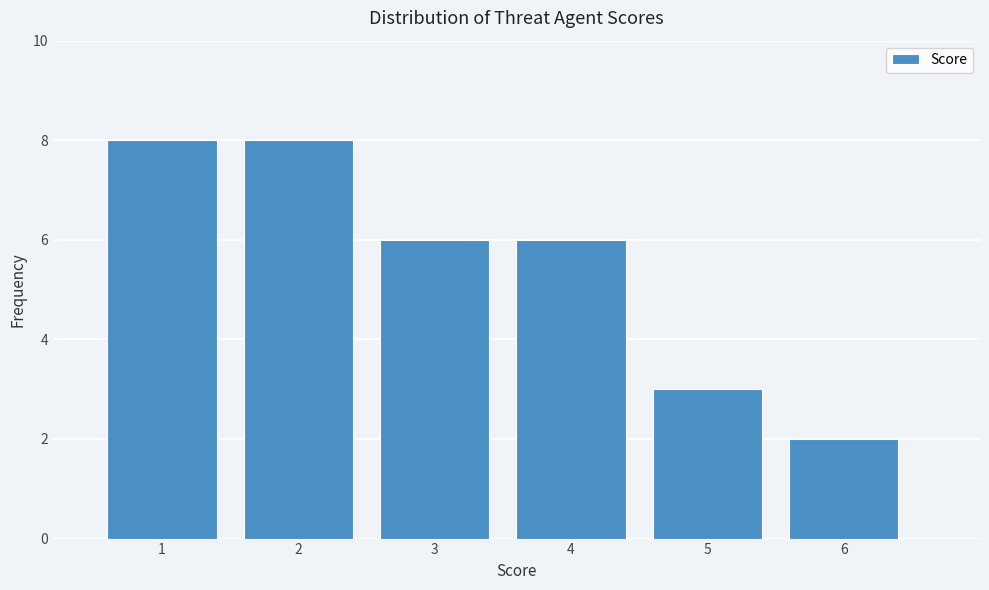

Reading left to right, transcribe this chart: for each bar, give the range it covers on the x-axis and its height. The values are not printed on the chart, so give them approximately, as read against the axis.

0.5 to 1.5: 8
1.5 to 2.5: 8
2.5 to 3.5: 6
3.5 to 4.5: 6
4.5 to 5.5: 3
5.5 to 6.5: 2